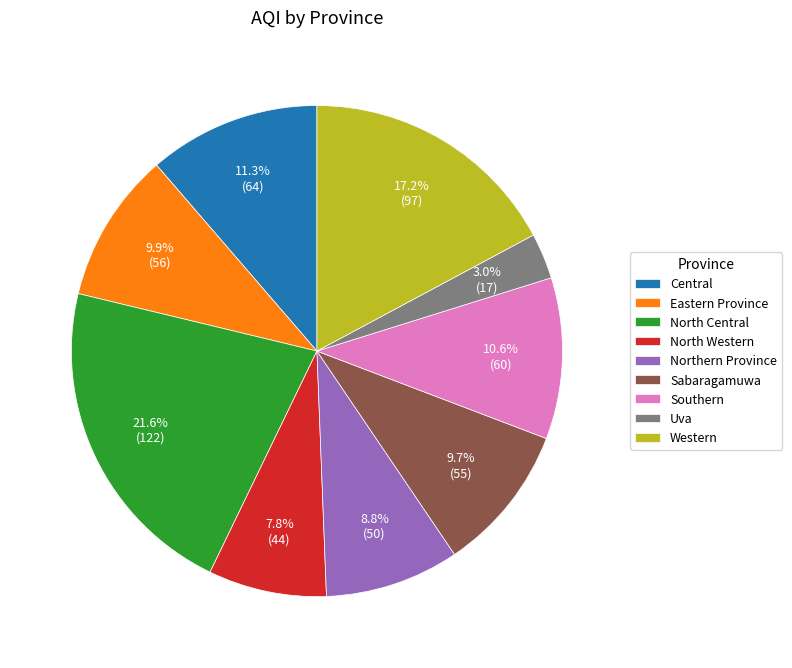

What is the largest slice in the pie chart?

North Central